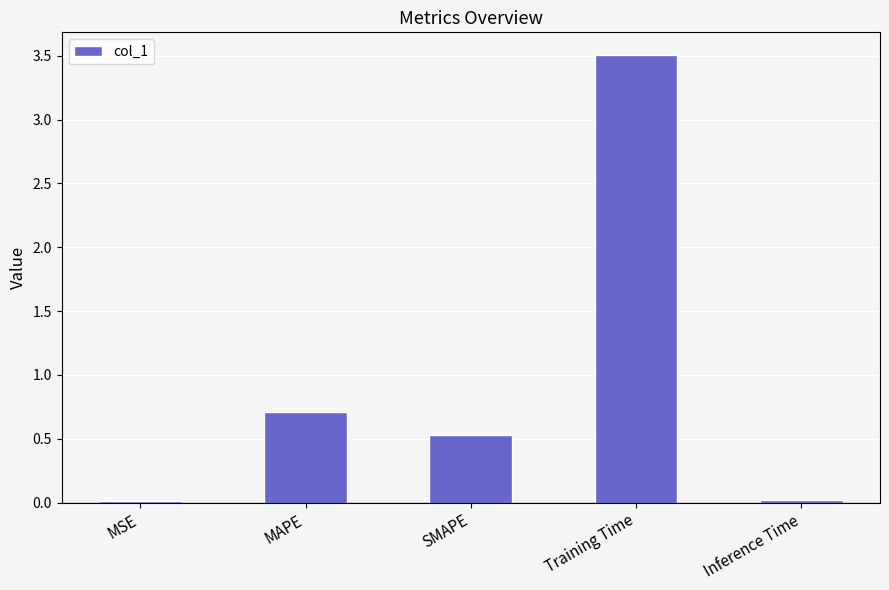

What is the difference between the maximum and minimum values?

3.5